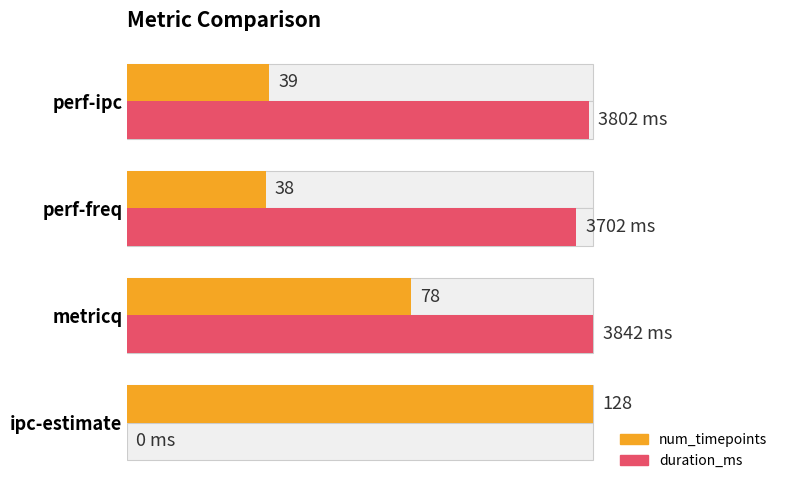

Which series has the largest total across all categories?

duration_ms